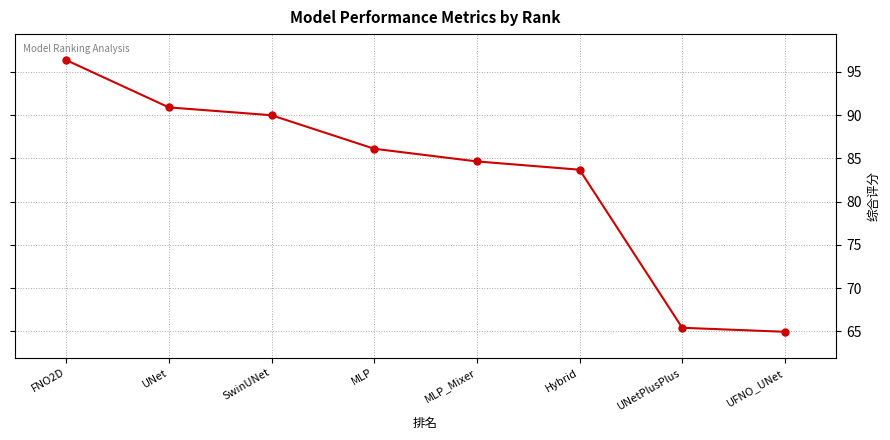

What is the greatest value displayed?

96.4